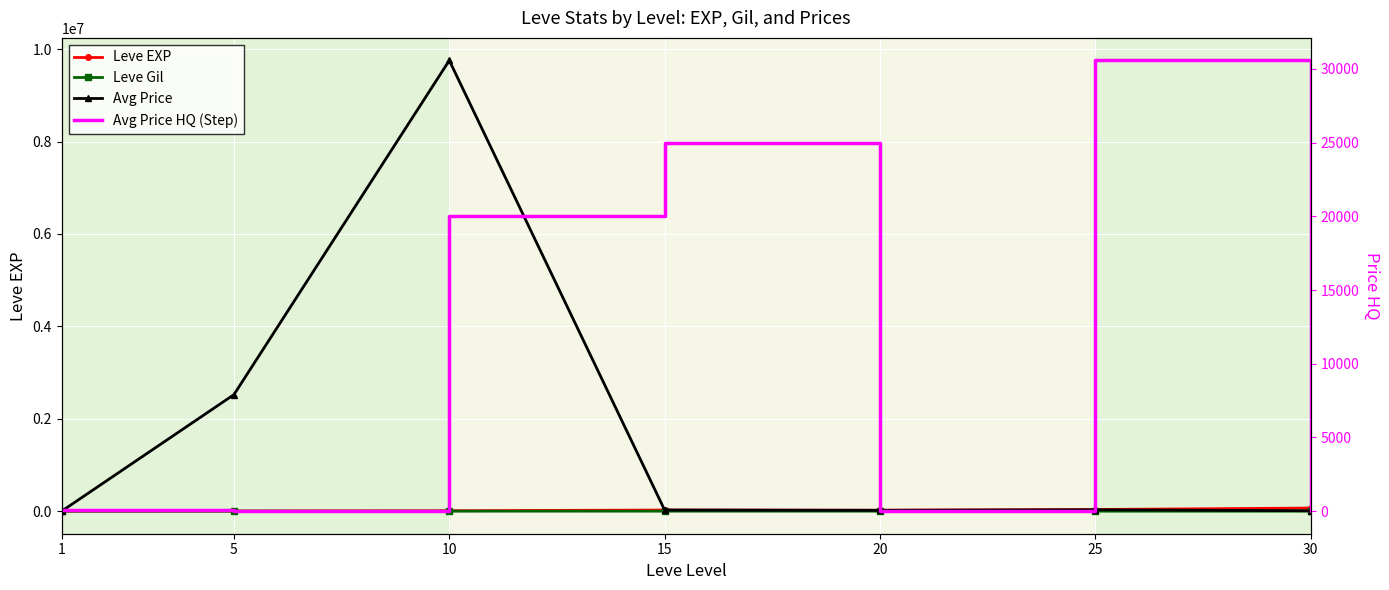

How many interior local peaks does the Avg Price HQ (Step) series have?

2